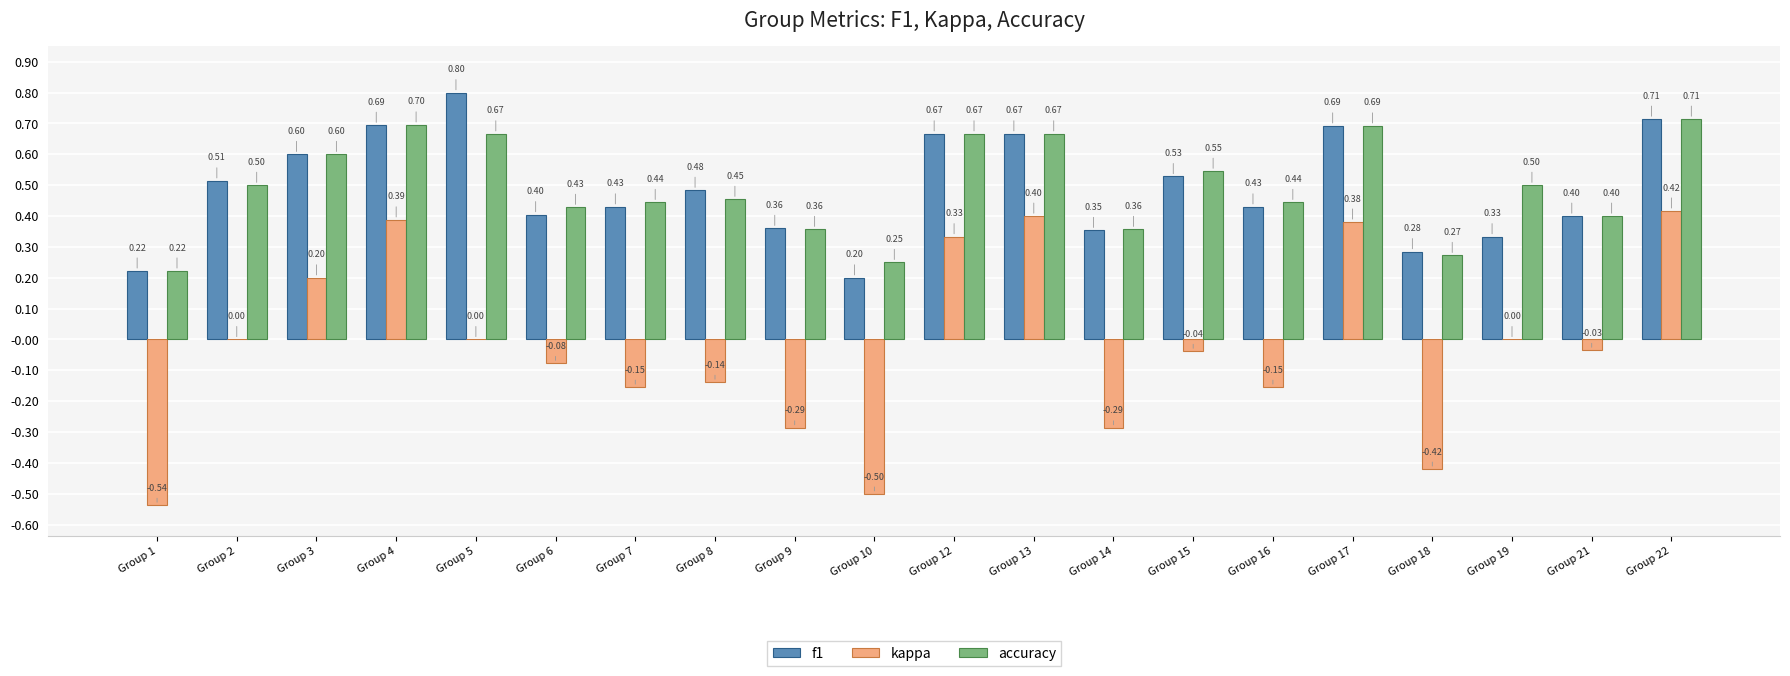

Which series has the largest total across all categories?

accuracy